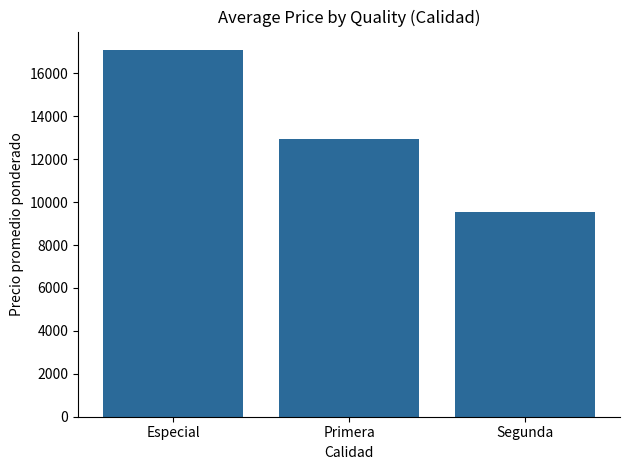

What is the greatest value displayed?

17092